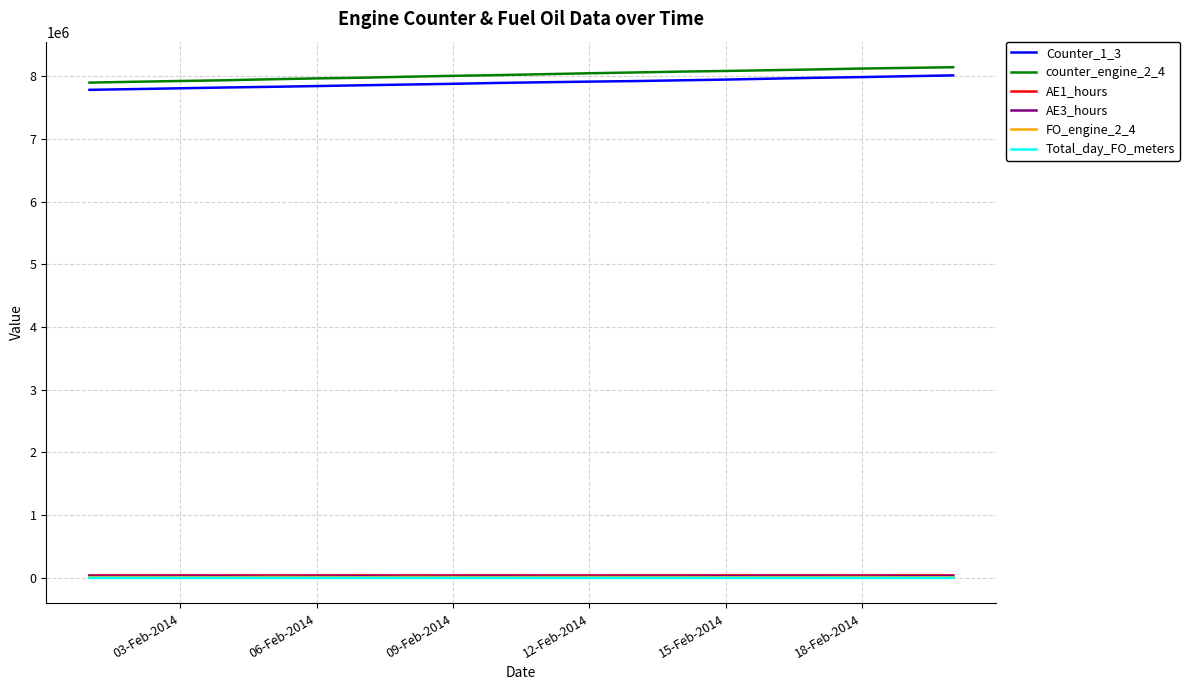

What is the minimum value for Counter_1_3?

7782260.0